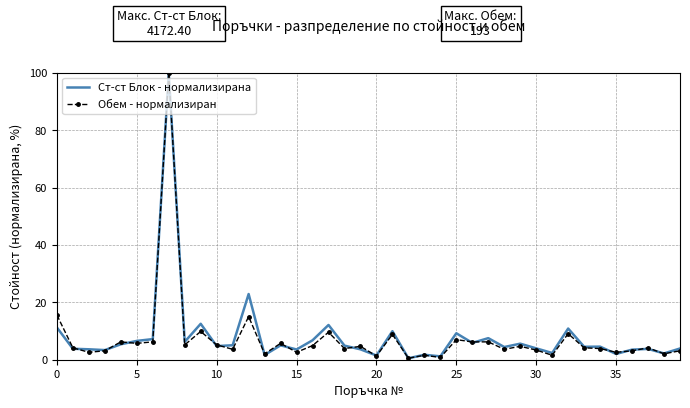

What is the maximum value shown in the chart?

100.0